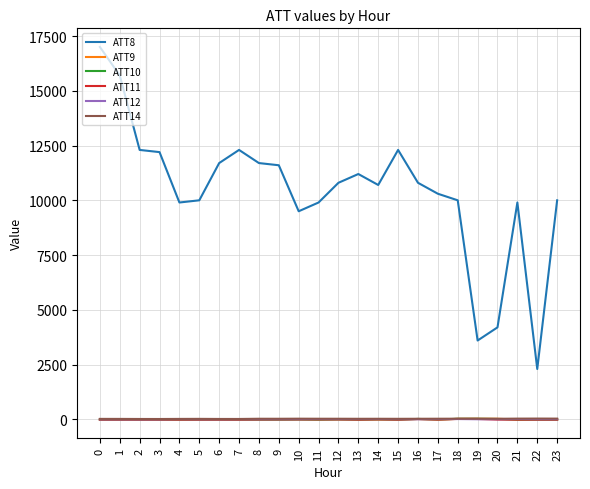

Does the chart display data point markers on the line(s)?

No